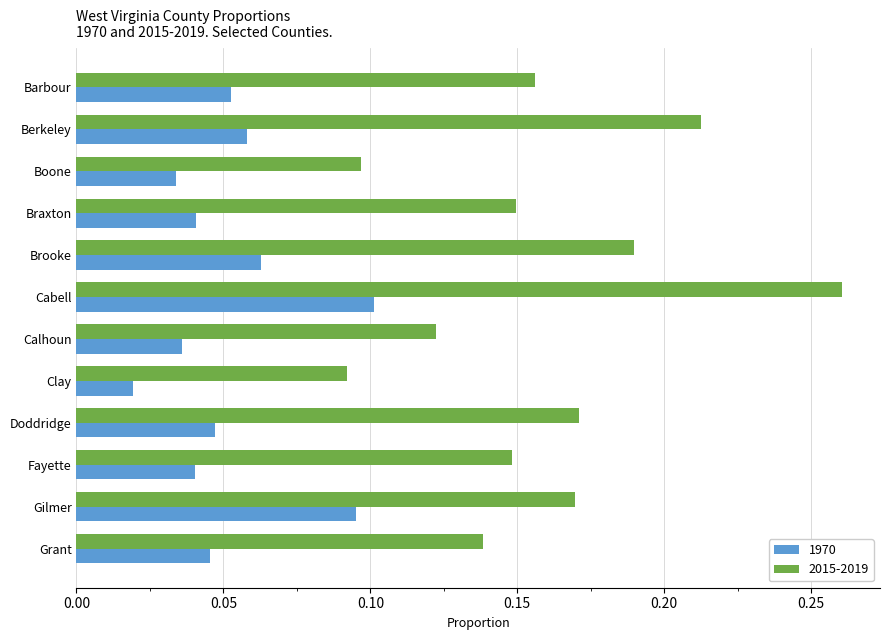

Which series changed the most between Berkeley and Calhoun?

2015-2019